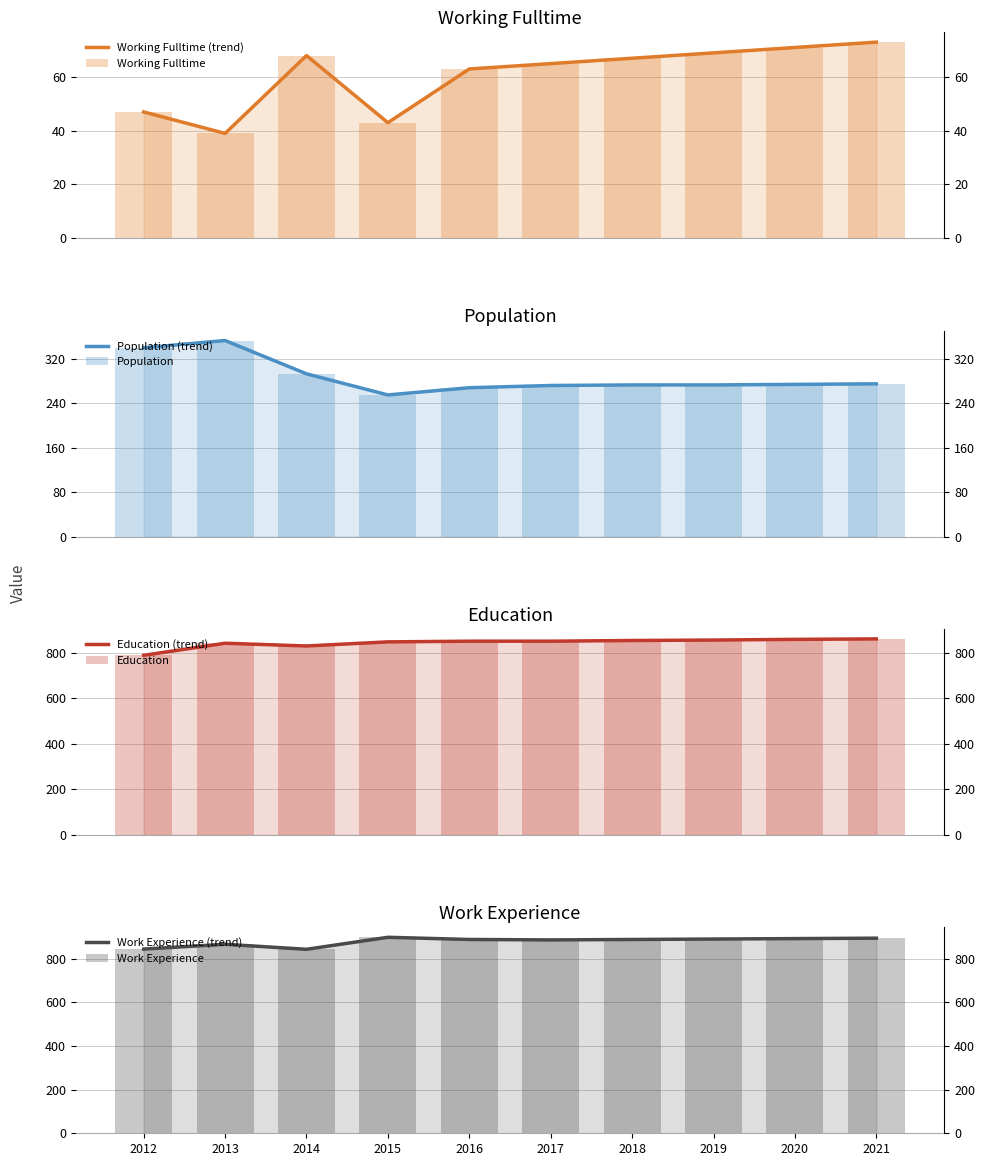

Which has a higher value, 2020 or 2016?

2020